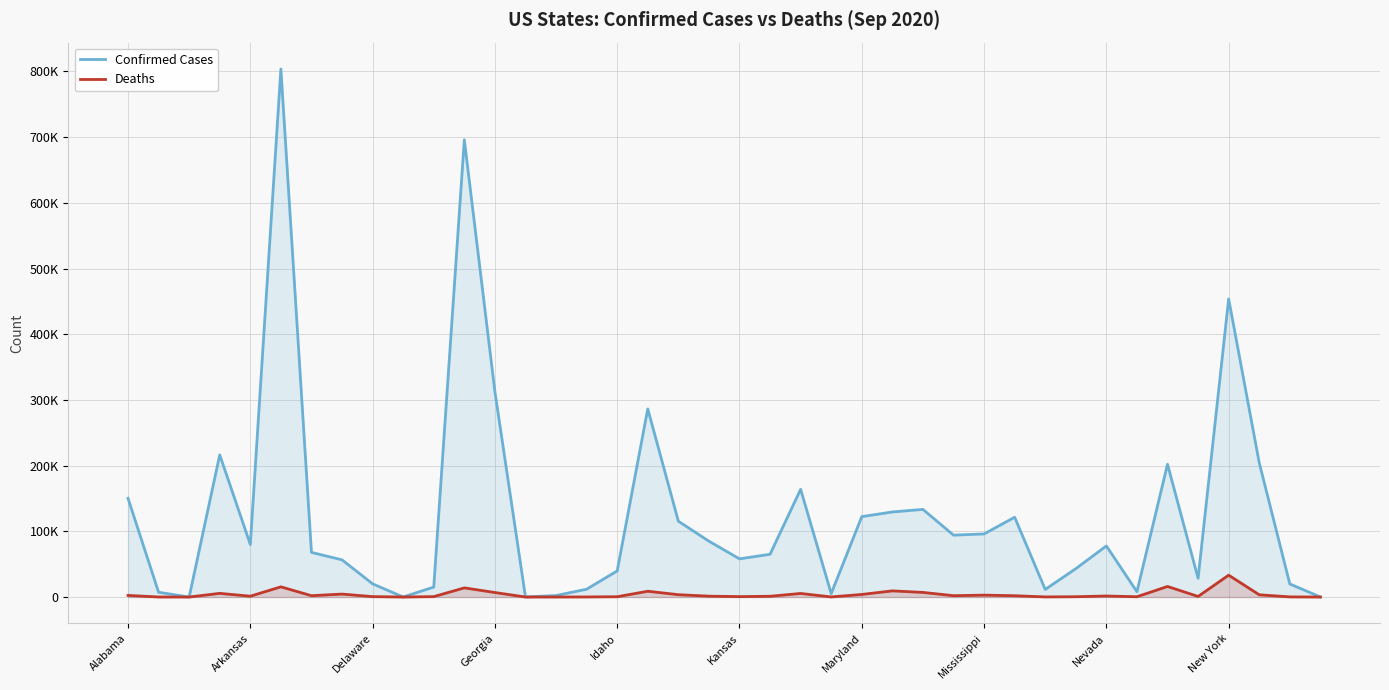

Does the chart have visible grid lines?

Yes